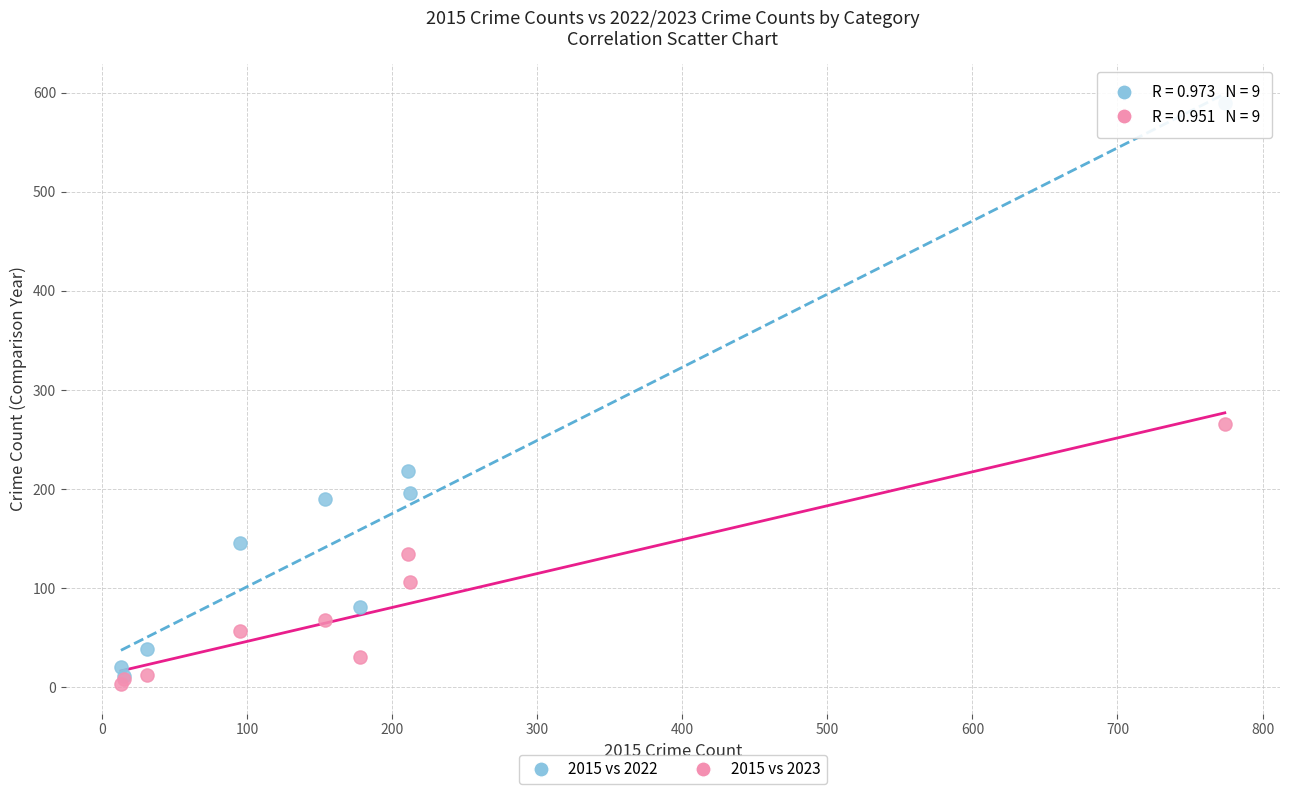

Which series reaches the minimum Y coordinate?

2015 vs 2023